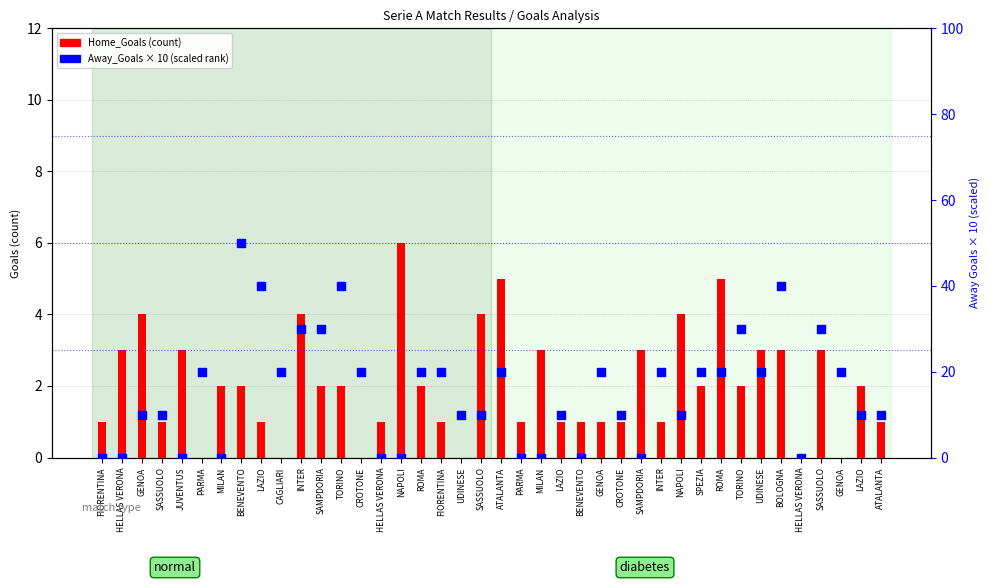

At which category is the sum across all series the highest?

BENEVENTO